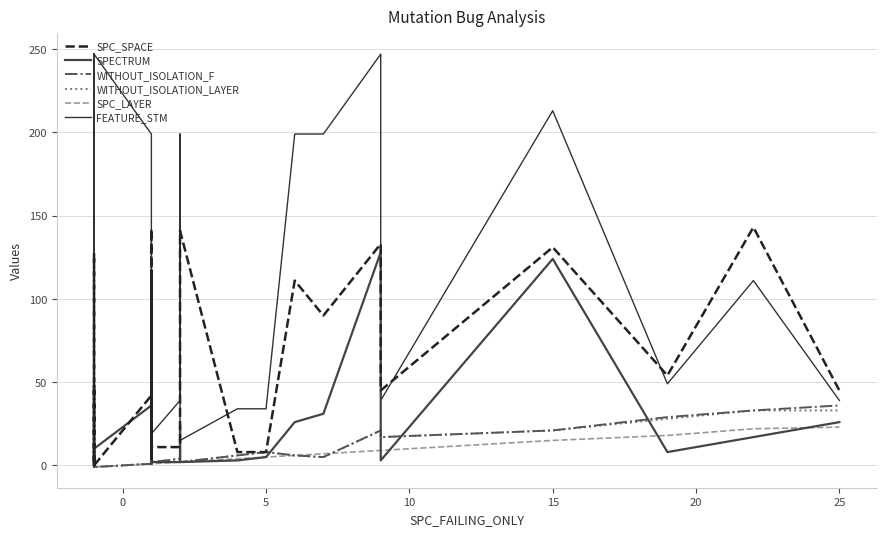

What is the minimum value shown in the chart?

-1